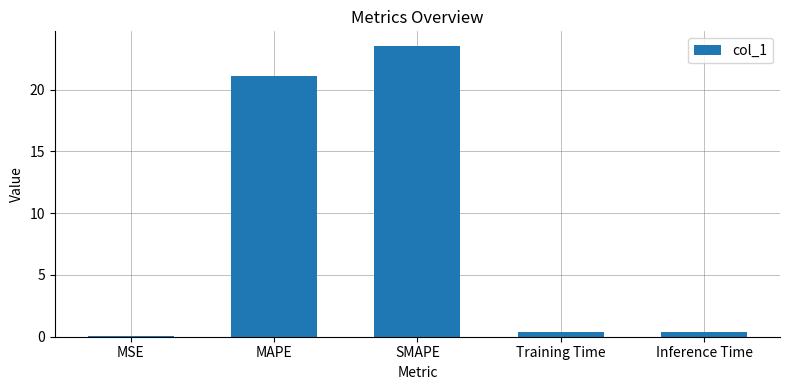

Which label corresponds to the largest value in the chart?

SMAPE